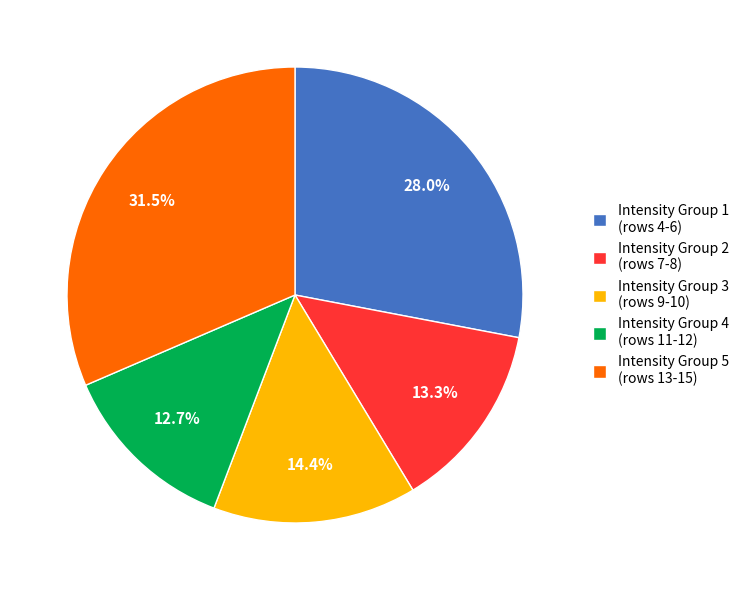

Is the sum of Intensity Group 5 (rows 13-15) and Intensity Group 3 (rows 9-10) greater than half?

No